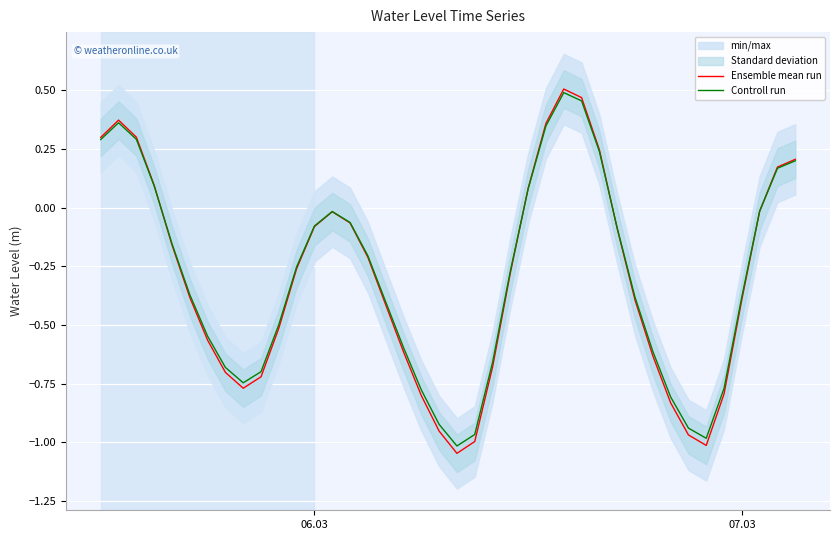

What is the value of the Ensemble mean run point at the 40th from the left?

0.2